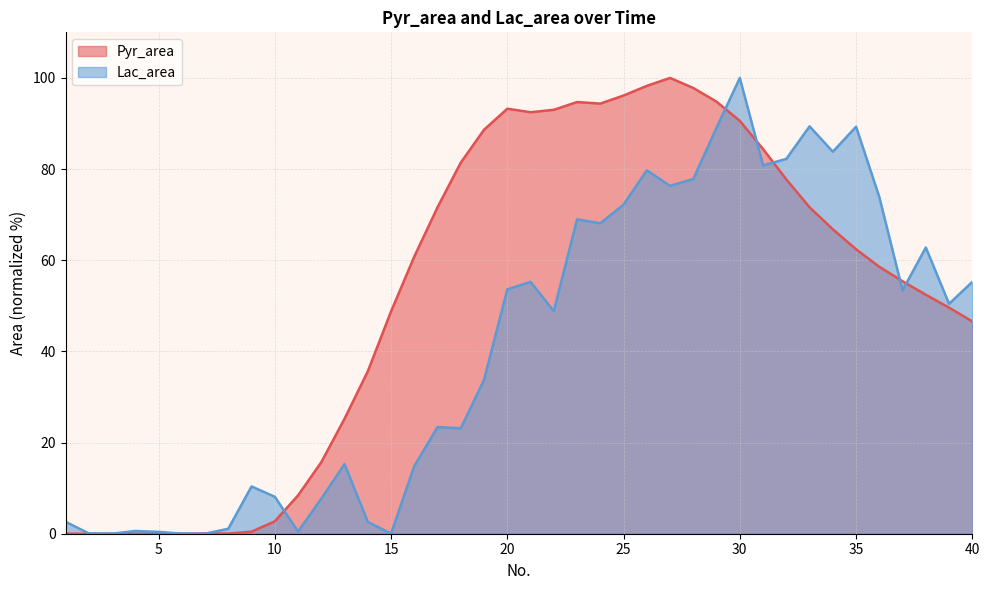

True or false: Pyr_area and Lac_area cross at least once.

True